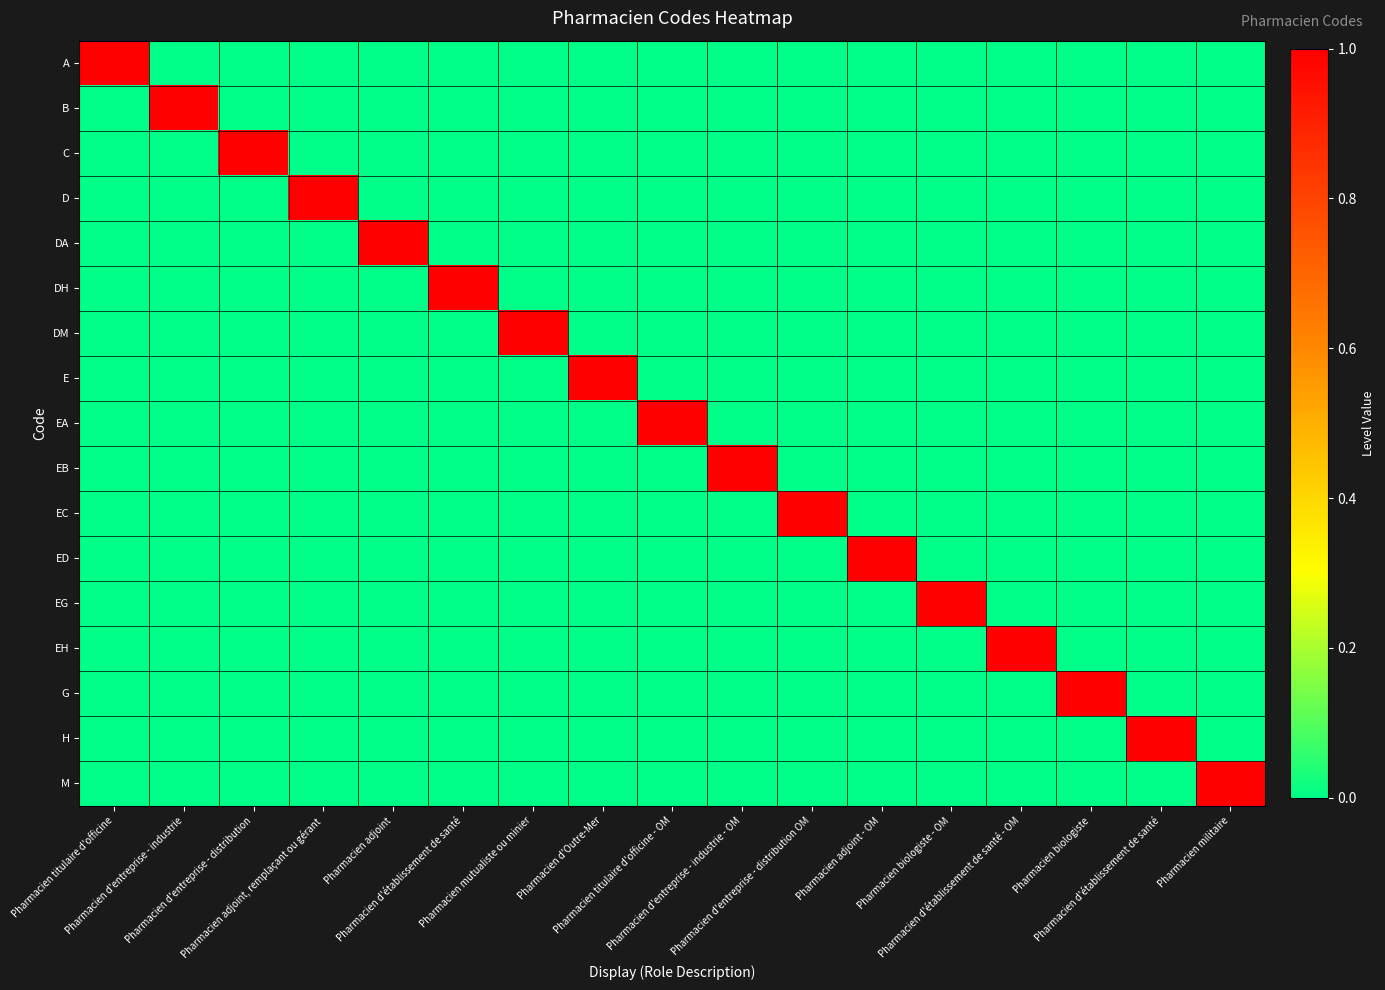

Reading left to right, transcribe all the data shown in this chart.

A: Pharmacien titulaire d'officine=1	Pharmacien d'entreprise - industrie=0	Pharmacien d'entreprise - distribution=0	Pharmacien adjoint, remplaçant ou gérant=0	Pharmacien adjoint=0	Pharmacien d'établissement de santé=0	Pharmacien mutualiste ou minier=0	Pharmacien d'Outre-Mer=0	Pharmacien titulaire d'officine - OM=0	Pharmacien d'entreprise - industrie - OM=0	Pharmacien d'entreprise - distribution OM=0	Pharmacien adjoint - OM=0	Pharmacien biologiste - OM=0	Pharmacien d'établissement de santé - OM=0	Pharmacien biologiste=0	Pharmacien d'établissement de santé=0	Pharmacien militaire=0
B: Pharmacien titulaire d'officine=0	Pharmacien d'entreprise - industrie=1	Pharmacien d'entreprise - distribution=0	Pharmacien adjoint, remplaçant ou gérant=0	Pharmacien adjoint=0	Pharmacien d'établissement de santé=0	Pharmacien mutualiste ou minier=0	Pharmacien d'Outre-Mer=0	Pharmacien titulaire d'officine - OM=0	Pharmacien d'entreprise - industrie - OM=0	Pharmacien d'entreprise - distribution OM=0	Pharmacien adjoint - OM=0	Pharmacien biologiste - OM=0	Pharmacien d'établissement de santé - OM=0	Pharmacien biologiste=0	Pharmacien d'établissement de santé=0	Pharmacien militaire=0
C: Pharmacien titulaire d'officine=0	Pharmacien d'entreprise - industrie=0	Pharmacien d'entreprise - distribution=1	Pharmacien adjoint, remplaçant ou gérant=0	Pharmacien adjoint=0	Pharmacien d'établissement de santé=0	Pharmacien mutualiste ou minier=0	Pharmacien d'Outre-Mer=0	Pharmacien titulaire d'officine - OM=0	Pharmacien d'entreprise - industrie - OM=0	Pharmacien d'entreprise - distribution OM=0	Pharmacien adjoint - OM=0	Pharmacien biologiste - OM=0	Pharmacien d'établissement de santé - OM=0	Pharmacien biologiste=0	Pharmacien d'établissement de santé=0	Pharmacien militaire=0
D: Pharmacien titulaire d'officine=0	Pharmacien d'entreprise - industrie=0	Pharmacien d'entreprise - distribution=0	Pharmacien adjoint, remplaçant ou gérant=1	Pharmacien adjoint=0	Pharmacien d'établissement de santé=0	Pharmacien mutualiste ou minier=0	Pharmacien d'Outre-Mer=0	Pharmacien titulaire d'officine - OM=0	Pharmacien d'entreprise - industrie - OM=0	Pharmacien d'entreprise - distribution OM=0	Pharmacien adjoint - OM=0	Pharmacien biologiste - OM=0	Pharmacien d'établissement de santé - OM=0	Pharmacien biologiste=0	Pharmacien d'établissement de santé=0	Pharmacien militaire=0
DA: Pharmacien titulaire d'officine=0	Pharmacien d'entreprise - industrie=0	Pharmacien d'entreprise - distribution=0	Pharmacien adjoint, remplaçant ou gérant=0	Pharmacien adjoint=1	Pharmacien d'établissement de santé=0	Pharmacien mutualiste ou minier=0	Pharmacien d'Outre-Mer=0	Pharmacien titulaire d'officine - OM=0	Pharmacien d'entreprise - industrie - OM=0	Pharmacien d'entreprise - distribution OM=0	Pharmacien adjoint - OM=0	Pharmacien biologiste - OM=0	Pharmacien d'établissement de santé - OM=0	Pharmacien biologiste=0	Pharmacien d'établissement de santé=0	Pharmacien militaire=0
DH: Pharmacien titulaire d'officine=0	Pharmacien d'entreprise - industrie=0	Pharmacien d'entreprise - distribution=0	Pharmacien adjoint, remplaçant ou gérant=0	Pharmacien adjoint=0	Pharmacien d'établissement de santé=1	Pharmacien mutualiste ou minier=0	Pharmacien d'Outre-Mer=0	Pharmacien titulaire d'officine - OM=0	Pharmacien d'entreprise - industrie - OM=0	Pharmacien d'entreprise - distribution OM=0	Pharmacien adjoint - OM=0	Pharmacien biologiste - OM=0	Pharmacien d'établissement de santé - OM=0	Pharmacien biologiste=0	Pharmacien d'établissement de santé=0	Pharmacien militaire=0
DM: Pharmacien titulaire d'officine=0	Pharmacien d'entreprise - industrie=0	Pharmacien d'entreprise - distribution=0	Pharmacien adjoint, remplaçant ou gérant=0	Pharmacien adjoint=0	Pharmacien d'établissement de santé=0	Pharmacien mutualiste ou minier=1	Pharmacien d'Outre-Mer=0	Pharmacien titulaire d'officine - OM=0	Pharmacien d'entreprise - industrie - OM=0	Pharmacien d'entreprise - distribution OM=0	Pharmacien adjoint - OM=0	Pharmacien biologiste - OM=0	Pharmacien d'établissement de santé - OM=0	Pharmacien biologiste=0	Pharmacien d'établissement de santé=0	Pharmacien militaire=0
E: Pharmacien titulaire d'officine=0	Pharmacien d'entreprise - industrie=0	Pharmacien d'entreprise - distribution=0	Pharmacien adjoint, remplaçant ou gérant=0	Pharmacien adjoint=0	Pharmacien d'établissement de santé=0	Pharmacien mutualiste ou minier=0	Pharmacien d'Outre-Mer=1	Pharmacien titulaire d'officine - OM=0	Pharmacien d'entreprise - industrie - OM=0	Pharmacien d'entreprise - distribution OM=0	Pharmacien adjoint - OM=0	Pharmacien biologiste - OM=0	Pharmacien d'établissement de santé - OM=0	Pharmacien biologiste=0	Pharmacien d'établissement de santé=0	Pharmacien militaire=0
EA: Pharmacien titulaire d'officine=0	Pharmacien d'entreprise - industrie=0	Pharmacien d'entreprise - distribution=0	Pharmacien adjoint, remplaçant ou gérant=0	Pharmacien adjoint=0	Pharmacien d'établissement de santé=0	Pharmacien mutualiste ou minier=0	Pharmacien d'Outre-Mer=0	Pharmacien titulaire d'officine - OM=1	Pharmacien d'entreprise - industrie - OM=0	Pharmacien d'entreprise - distribution OM=0	Pharmacien adjoint - OM=0	Pharmacien biologiste - OM=0	Pharmacien d'établissement de santé - OM=0	Pharmacien biologiste=0	Pharmacien d'établissement de santé=0	Pharmacien militaire=0
EB: Pharmacien titulaire d'officine=0	Pharmacien d'entreprise - industrie=0	Pharmacien d'entreprise - distribution=0	Pharmacien adjoint, remplaçant ou gérant=0	Pharmacien adjoint=0	Pharmacien d'établissement de santé=0	Pharmacien mutualiste ou minier=0	Pharmacien d'Outre-Mer=0	Pharmacien titulaire d'officine - OM=0	Pharmacien d'entreprise - industrie - OM=1	Pharmacien d'entreprise - distribution OM=0	Pharmacien adjoint - OM=0	Pharmacien biologiste - OM=0	Pharmacien d'établissement de santé - OM=0	Pharmacien biologiste=0	Pharmacien d'établissement de santé=0	Pharmacien militaire=0
EC: Pharmacien titulaire d'officine=0	Pharmacien d'entreprise - industrie=0	Pharmacien d'entreprise - distribution=0	Pharmacien adjoint, remplaçant ou gérant=0	Pharmacien adjoint=0	Pharmacien d'établissement de santé=0	Pharmacien mutualiste ou minier=0	Pharmacien d'Outre-Mer=0	Pharmacien titulaire d'officine - OM=0	Pharmacien d'entreprise - industrie - OM=0	Pharmacien d'entreprise - distribution OM=1	Pharmacien adjoint - OM=0	Pharmacien biologiste - OM=0	Pharmacien d'établissement de santé - OM=0	Pharmacien biologiste=0	Pharmacien d'établissement de santé=0	Pharmacien militaire=0
ED: Pharmacien titulaire d'officine=0	Pharmacien d'entreprise - industrie=0	Pharmacien d'entreprise - distribution=0	Pharmacien adjoint, remplaçant ou gérant=0	Pharmacien adjoint=0	Pharmacien d'établissement de santé=0	Pharmacien mutualiste ou minier=0	Pharmacien d'Outre-Mer=0	Pharmacien titulaire d'officine - OM=0	Pharmacien d'entreprise - industrie - OM=0	Pharmacien d'entreprise - distribution OM=0	Pharmacien adjoint - OM=1	Pharmacien biologiste - OM=0	Pharmacien d'établissement de santé - OM=0	Pharmacien biologiste=0	Pharmacien d'établissement de santé=0	Pharmacien militaire=0
EG: Pharmacien titulaire d'officine=0	Pharmacien d'entreprise - industrie=0	Pharmacien d'entreprise - distribution=0	Pharmacien adjoint, remplaçant ou gérant=0	Pharmacien adjoint=0	Pharmacien d'établissement de santé=0	Pharmacien mutualiste ou minier=0	Pharmacien d'Outre-Mer=0	Pharmacien titulaire d'officine - OM=0	Pharmacien d'entreprise - industrie - OM=0	Pharmacien d'entreprise - distribution OM=0	Pharmacien adjoint - OM=0	Pharmacien biologiste - OM=1	Pharmacien d'établissement de santé - OM=0	Pharmacien biologiste=0	Pharmacien d'établissement de santé=0	Pharmacien militaire=0
EH: Pharmacien titulaire d'officine=0	Pharmacien d'entreprise - industrie=0	Pharmacien d'entreprise - distribution=0	Pharmacien adjoint, remplaçant ou gérant=0	Pharmacien adjoint=0	Pharmacien d'établissement de santé=0	Pharmacien mutualiste ou minier=0	Pharmacien d'Outre-Mer=0	Pharmacien titulaire d'officine - OM=0	Pharmacien d'entreprise - industrie - OM=0	Pharmacien d'entreprise - distribution OM=0	Pharmacien adjoint - OM=0	Pharmacien biologiste - OM=0	Pharmacien d'établissement de santé - OM=1	Pharmacien biologiste=0	Pharmacien d'établissement de santé=0	Pharmacien militaire=0
G: Pharmacien titulaire d'officine=0	Pharmacien d'entreprise - industrie=0	Pharmacien d'entreprise - distribution=0	Pharmacien adjoint, remplaçant ou gérant=0	Pharmacien adjoint=0	Pharmacien d'établissement de santé=0	Pharmacien mutualiste ou minier=0	Pharmacien d'Outre-Mer=0	Pharmacien titulaire d'officine - OM=0	Pharmacien d'entreprise - industrie - OM=0	Pharmacien d'entreprise - distribution OM=0	Pharmacien adjoint - OM=0	Pharmacien biologiste - OM=0	Pharmacien d'établissement de santé - OM=0	Pharmacien biologiste=1	Pharmacien d'établissement de santé=0	Pharmacien militaire=0
H: Pharmacien titulaire d'officine=0	Pharmacien d'entreprise - industrie=0	Pharmacien d'entreprise - distribution=0	Pharmacien adjoint, remplaçant ou gérant=0	Pharmacien adjoint=0	Pharmacien d'établissement de santé=0	Pharmacien mutualiste ou minier=0	Pharmacien d'Outre-Mer=0	Pharmacien titulaire d'officine - OM=0	Pharmacien d'entreprise - industrie - OM=0	Pharmacien d'entreprise - distribution OM=0	Pharmacien adjoint - OM=0	Pharmacien biologiste - OM=0	Pharmacien d'établissement de santé - OM=0	Pharmacien biologiste=0	Pharmacien d'établissement de santé=1	Pharmacien militaire=0
M: Pharmacien titulaire d'officine=0	Pharmacien d'entreprise - industrie=0	Pharmacien d'entreprise - distribution=0	Pharmacien adjoint, remplaçant ou gérant=0	Pharmacien adjoint=0	Pharmacien d'établissement de santé=0	Pharmacien mutualiste ou minier=0	Pharmacien d'Outre-Mer=0	Pharmacien titulaire d'officine - OM=0	Pharmacien d'entreprise - industrie - OM=0	Pharmacien d'entreprise - distribution OM=0	Pharmacien adjoint - OM=0	Pharmacien biologiste - OM=0	Pharmacien d'établissement de santé - OM=0	Pharmacien biologiste=0	Pharmacien d'établissement de santé=0	Pharmacien militaire=1